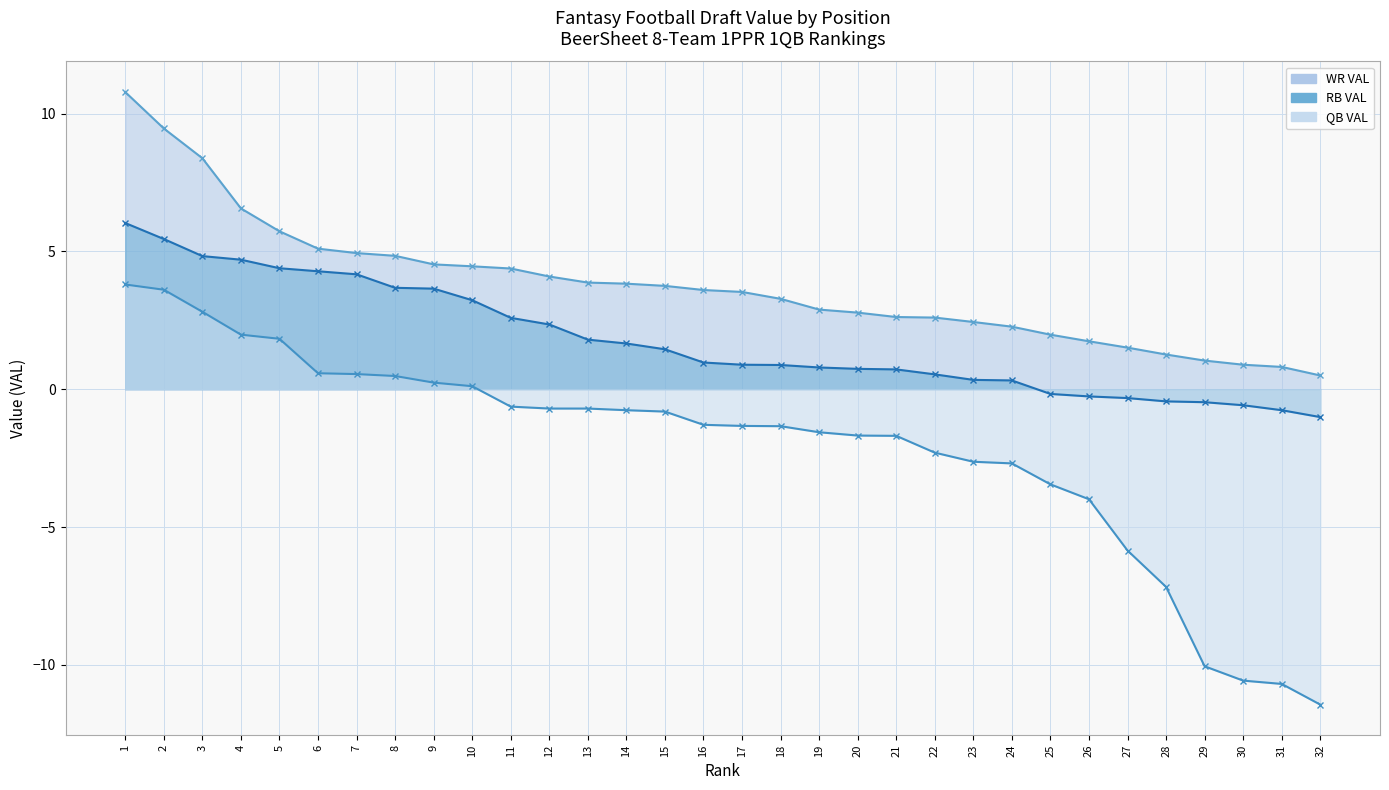

Where is WR VAL nearest to the value 5?

7